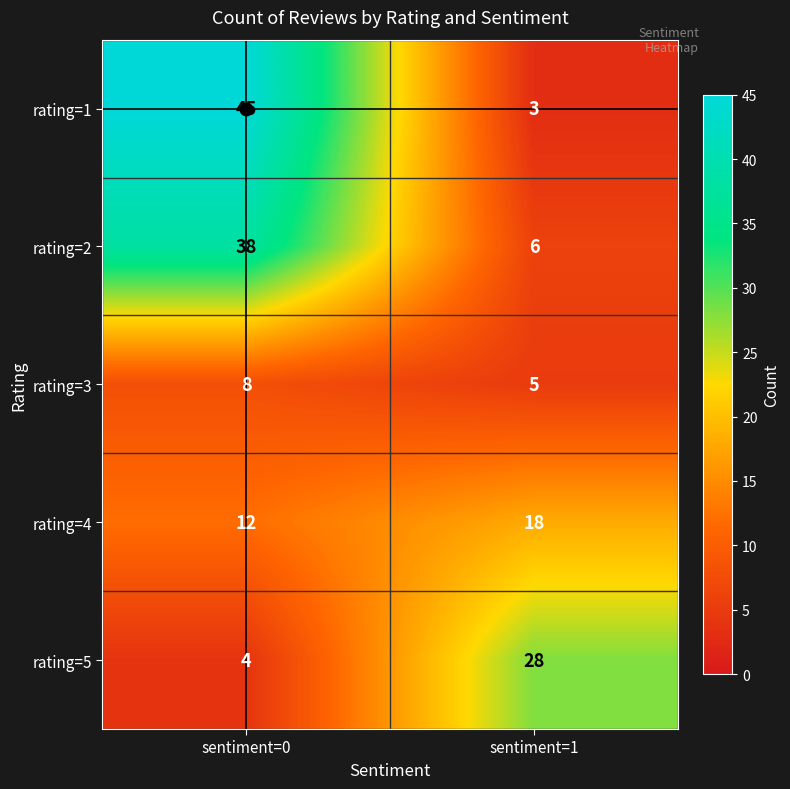

What is the greatest value displayed?

45